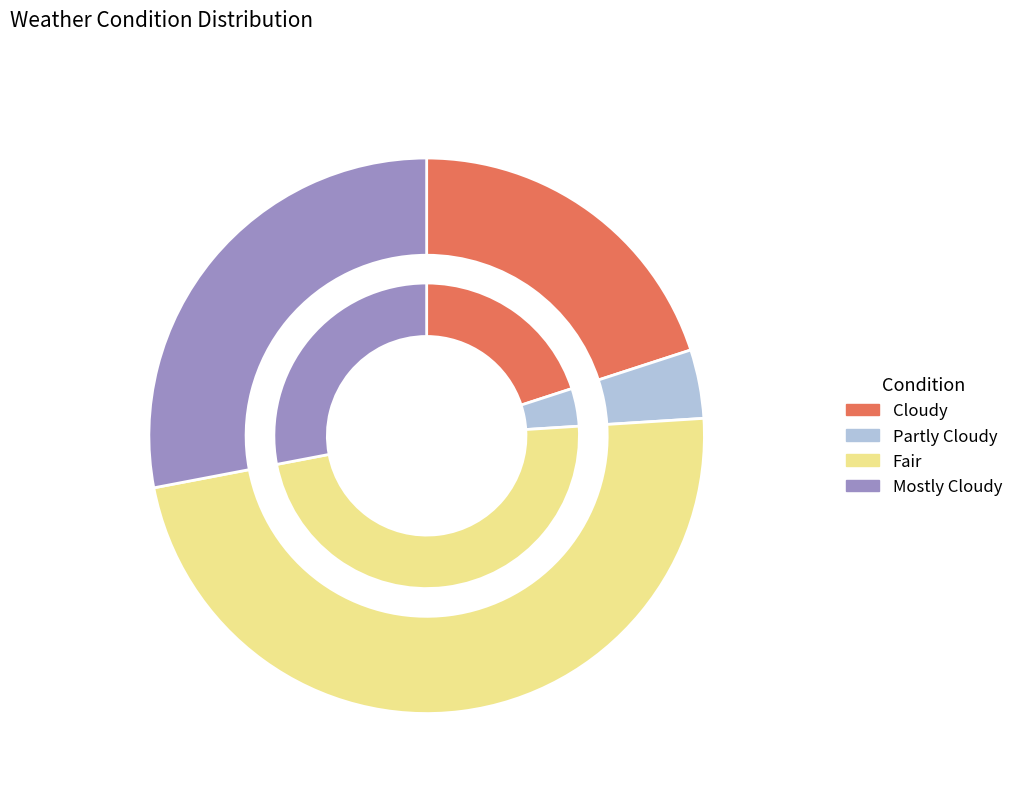

To the nearest percent, what portion does Partly Cloudy represent?

4%